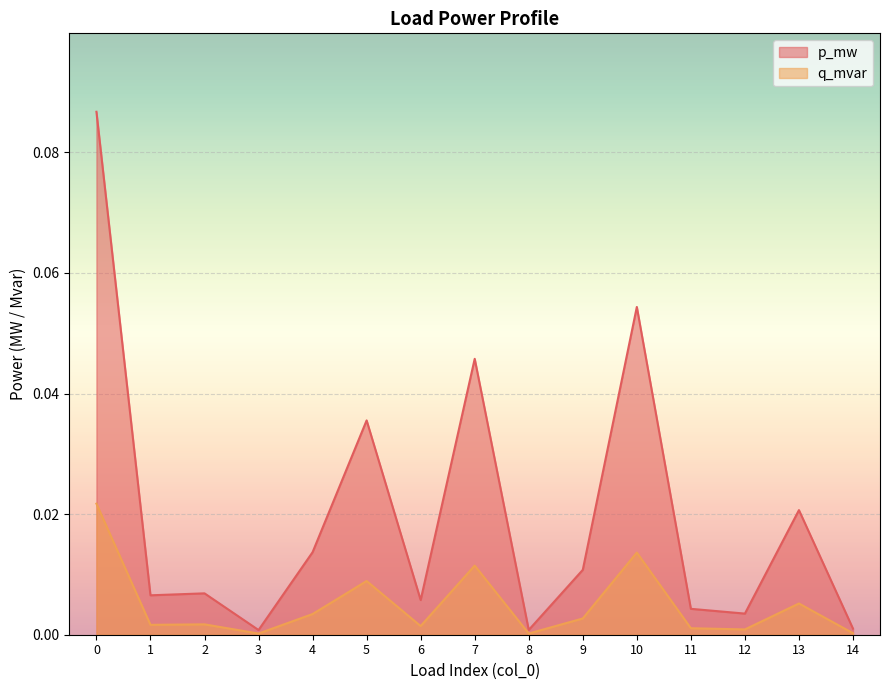

Reading left to right, transcribe all the data shown in this chart.

p_mw: 0=0.0	1=0.0	2=0.0	3=0.0	4=0.0	5=0.0	6=0.0	7=0.0	8=0.0	9=0.0	10=0.0	11=0.0	12=0.0	13=0.0	14=0.0
q_mvar: 0=0.1	1=0.0	2=0.0	3=0.0	4=0.0	5=0.0	6=0.0	7=0.0	8=0.0	9=0.0	10=0.1	11=0.0	12=0.0	13=0.0	14=0.0